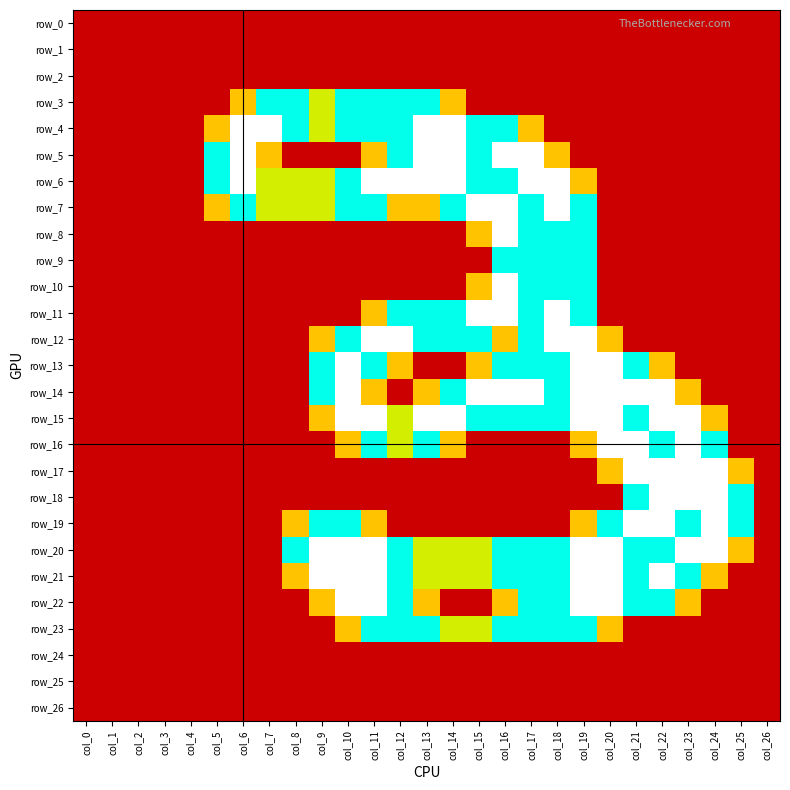

The row_8 series shows 0.7 at col_7. True or false?

False